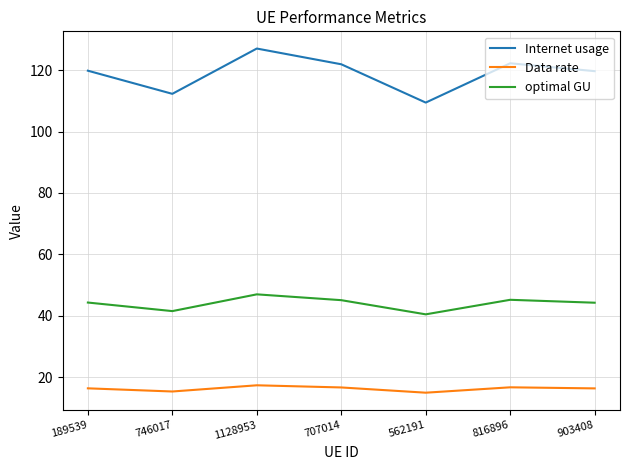

True or false: optimal GU has a value of 44.3 at 189539.

True